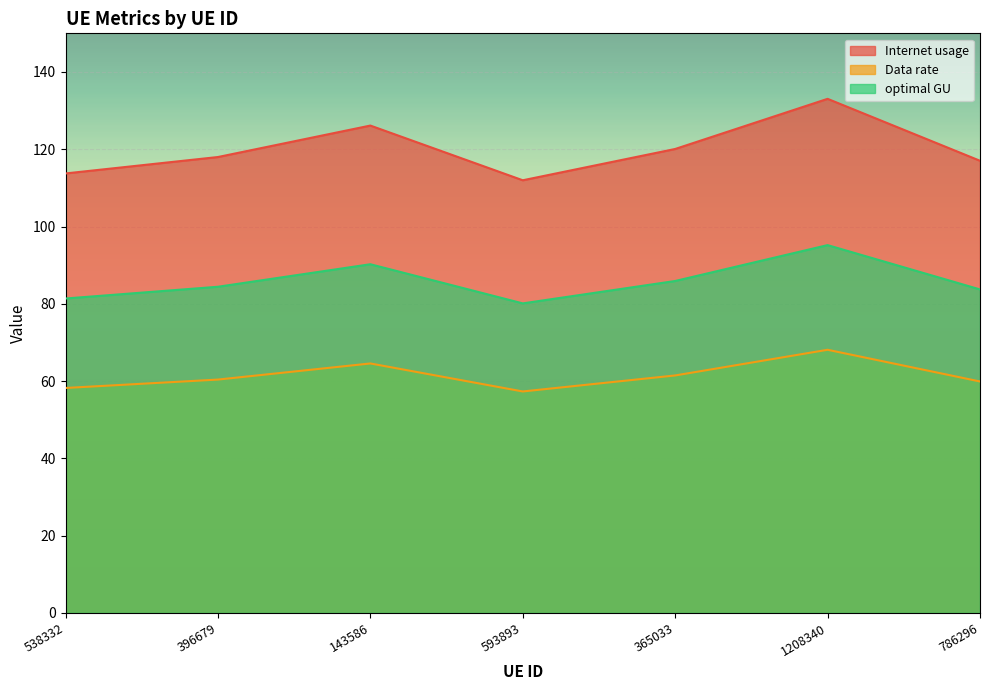

What is the smallest value displayed?

57.3